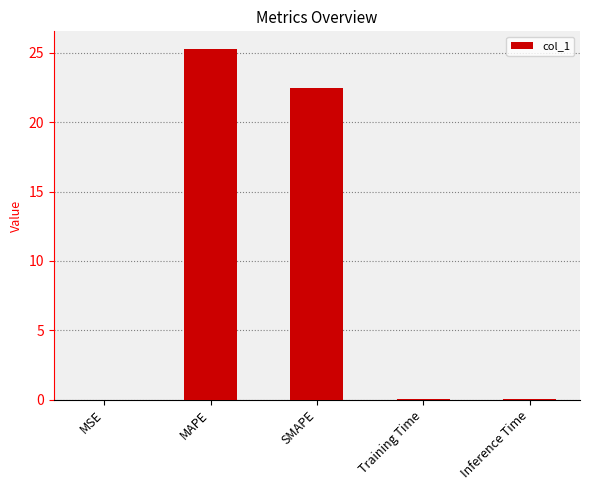

Is it true that the value at SMAPE is 22.4?

True